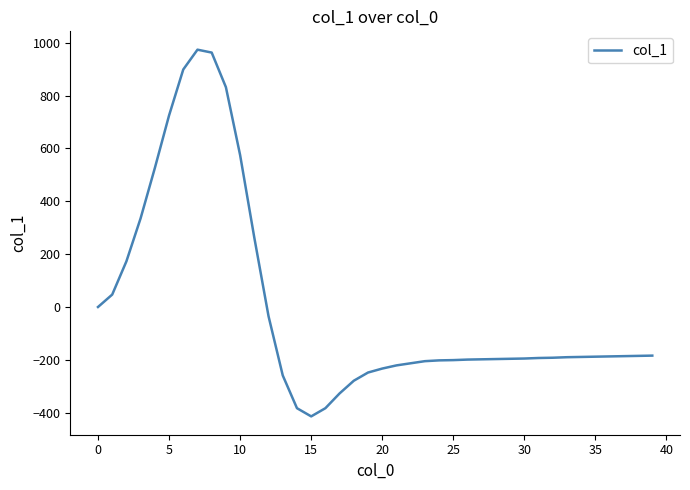

What is the smallest value displayed?

-414